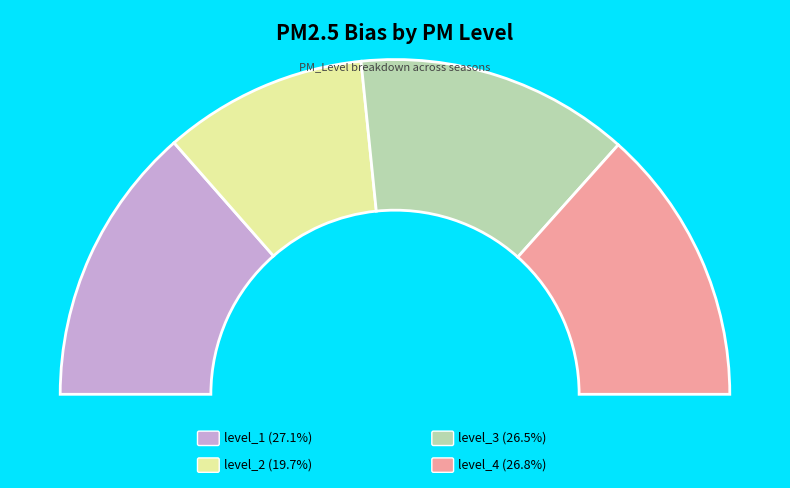

Rank the categories by value from lowest to highest.

level_2, level_3, level_4, level_1